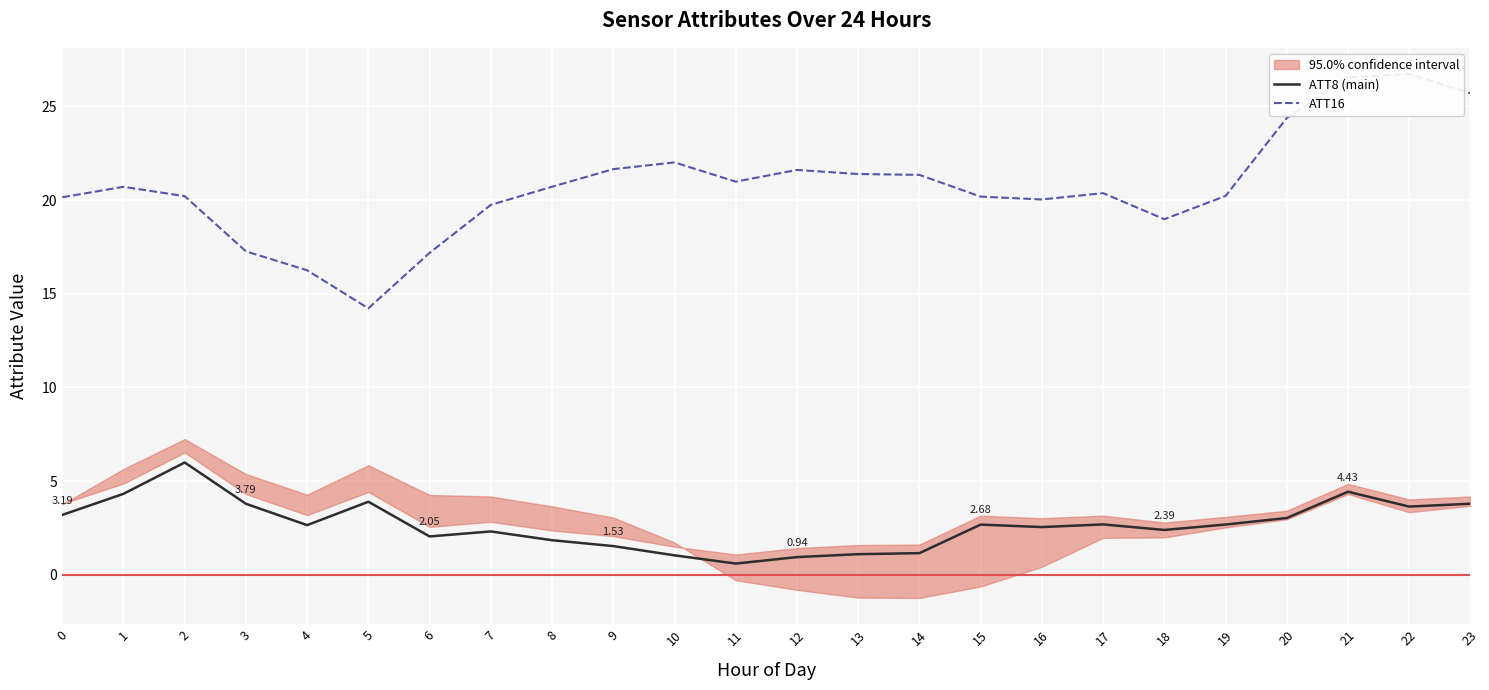

Is this an area chart (filled region under the line)?

No